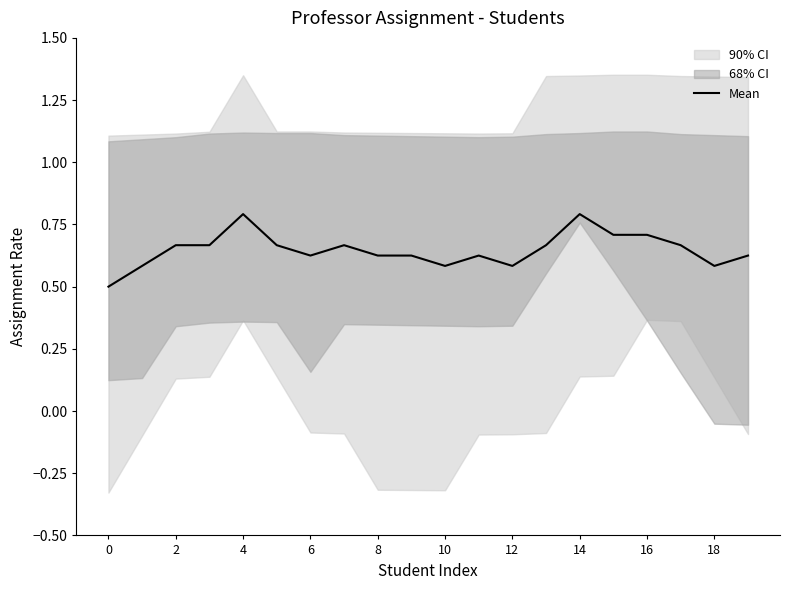

The Mean series shows 0.8 at 8. True or false?

False